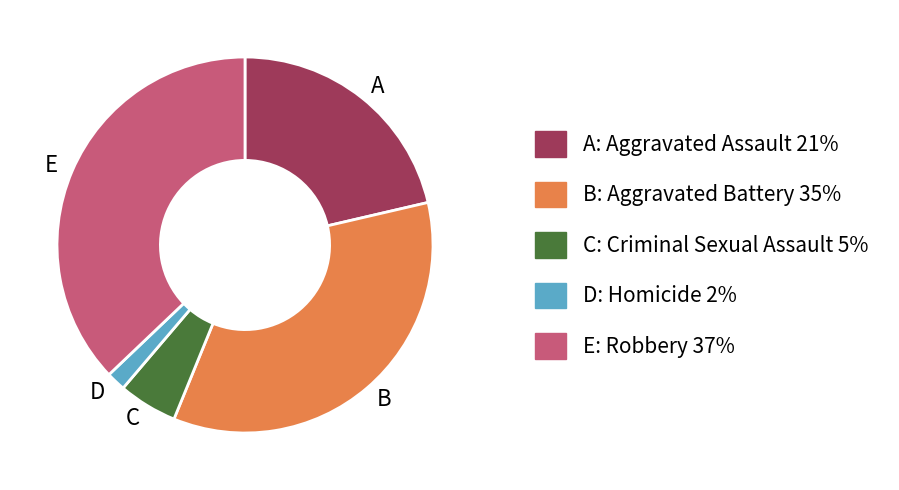

The A slice represents 21% of the pie. True or false?

True